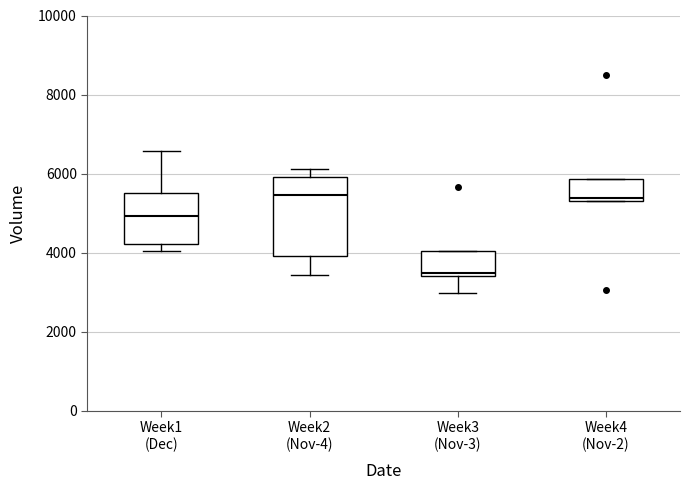

Which box is the tallest, from its lower edge to its upper edge?

Week2 (Nov-4)